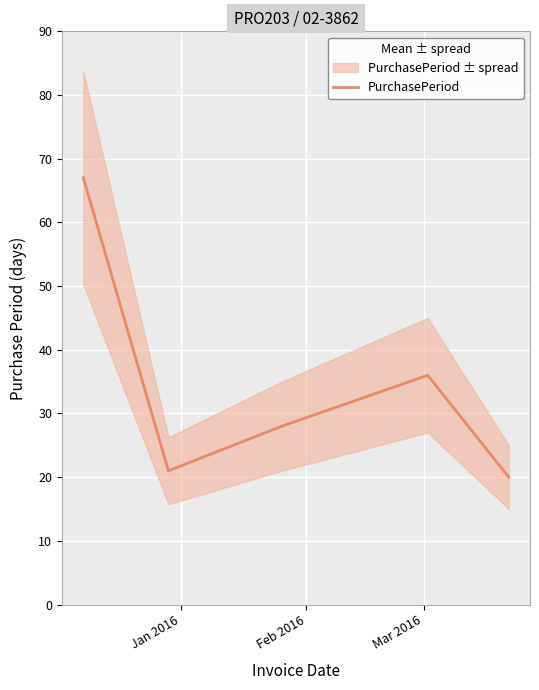

What is the sum of all values?

172